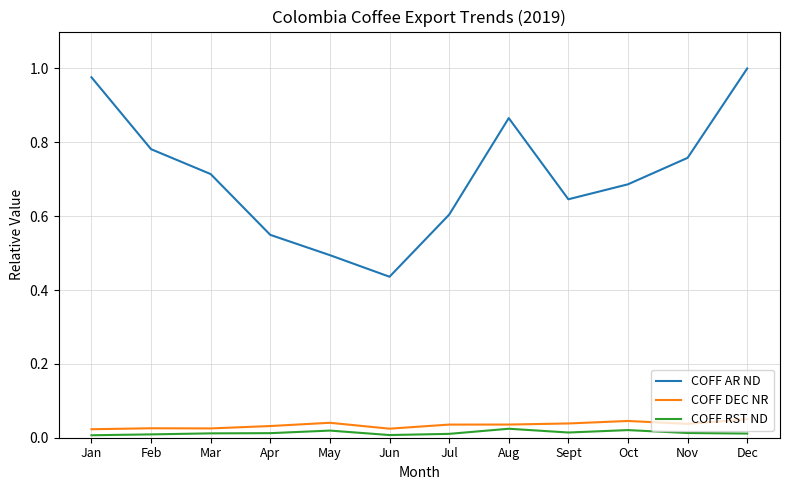

Which series has the widest spread of values?

COFF AR ND